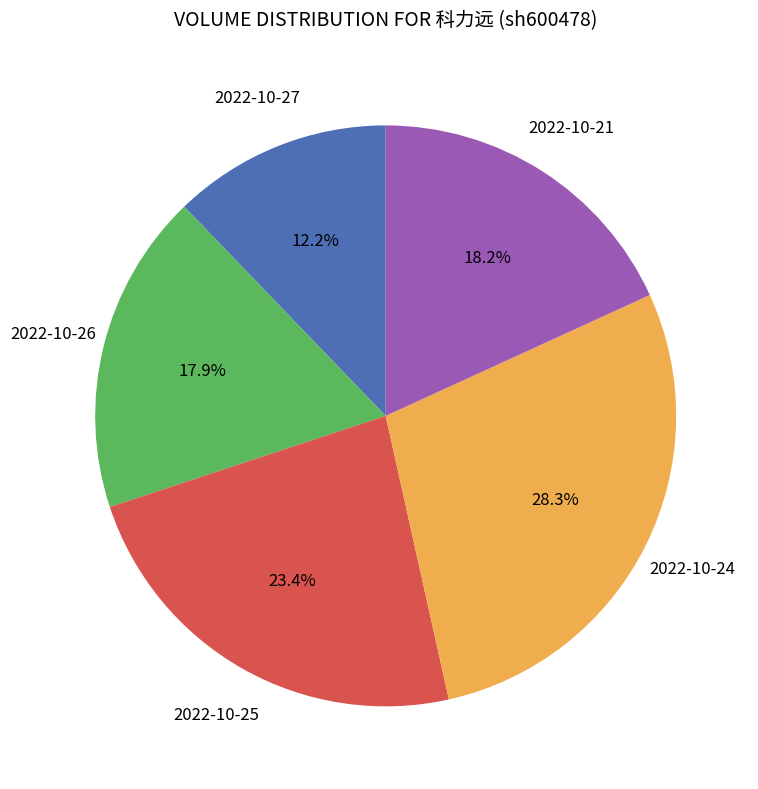

What is the smallest slice in the pie chart?

2022-10-27